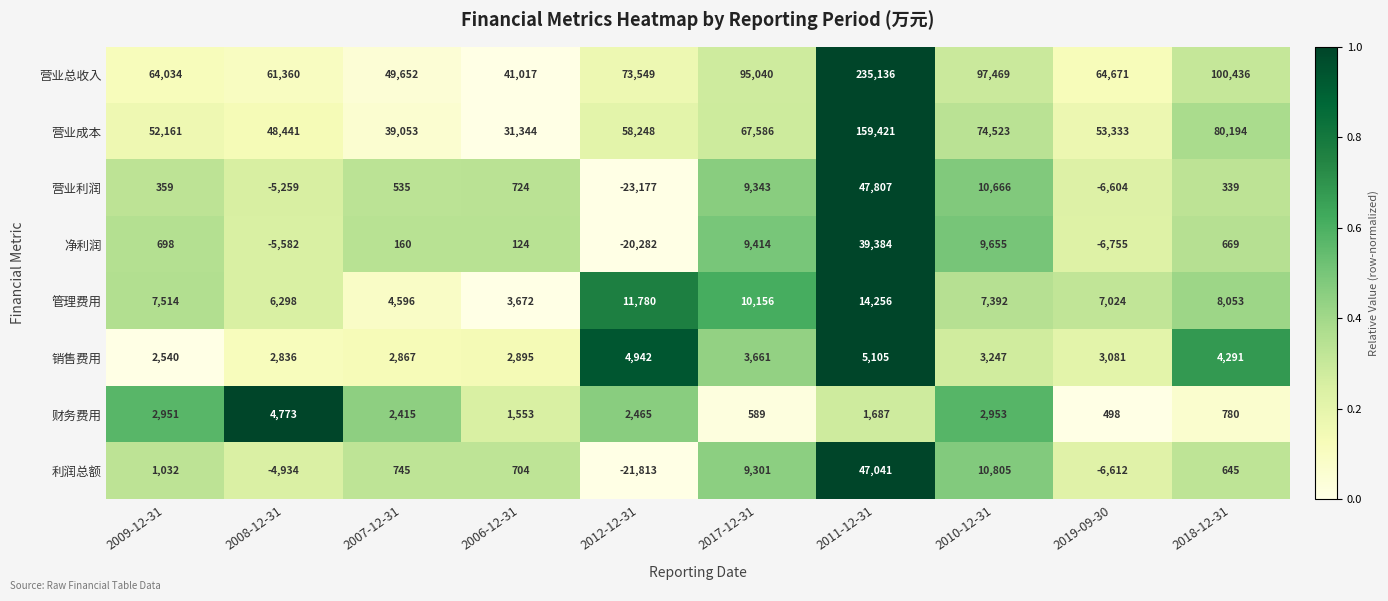

What is the difference between the maximum and minimum values in the 营业成本 series?

128077